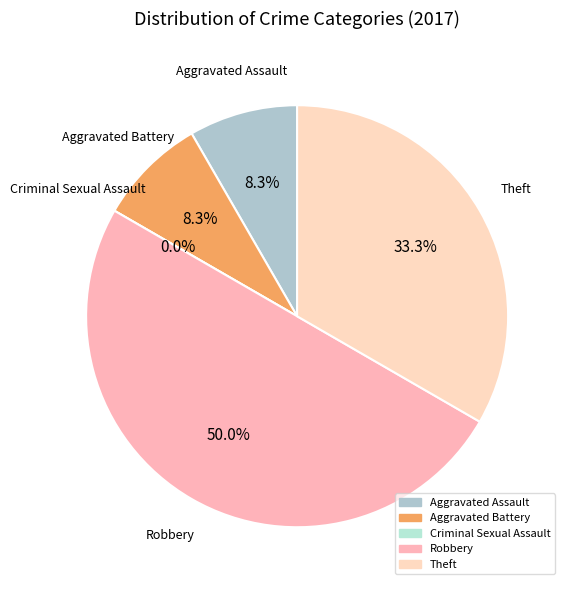

Is it true that Aggravated Assault is 8% of the pie?

True